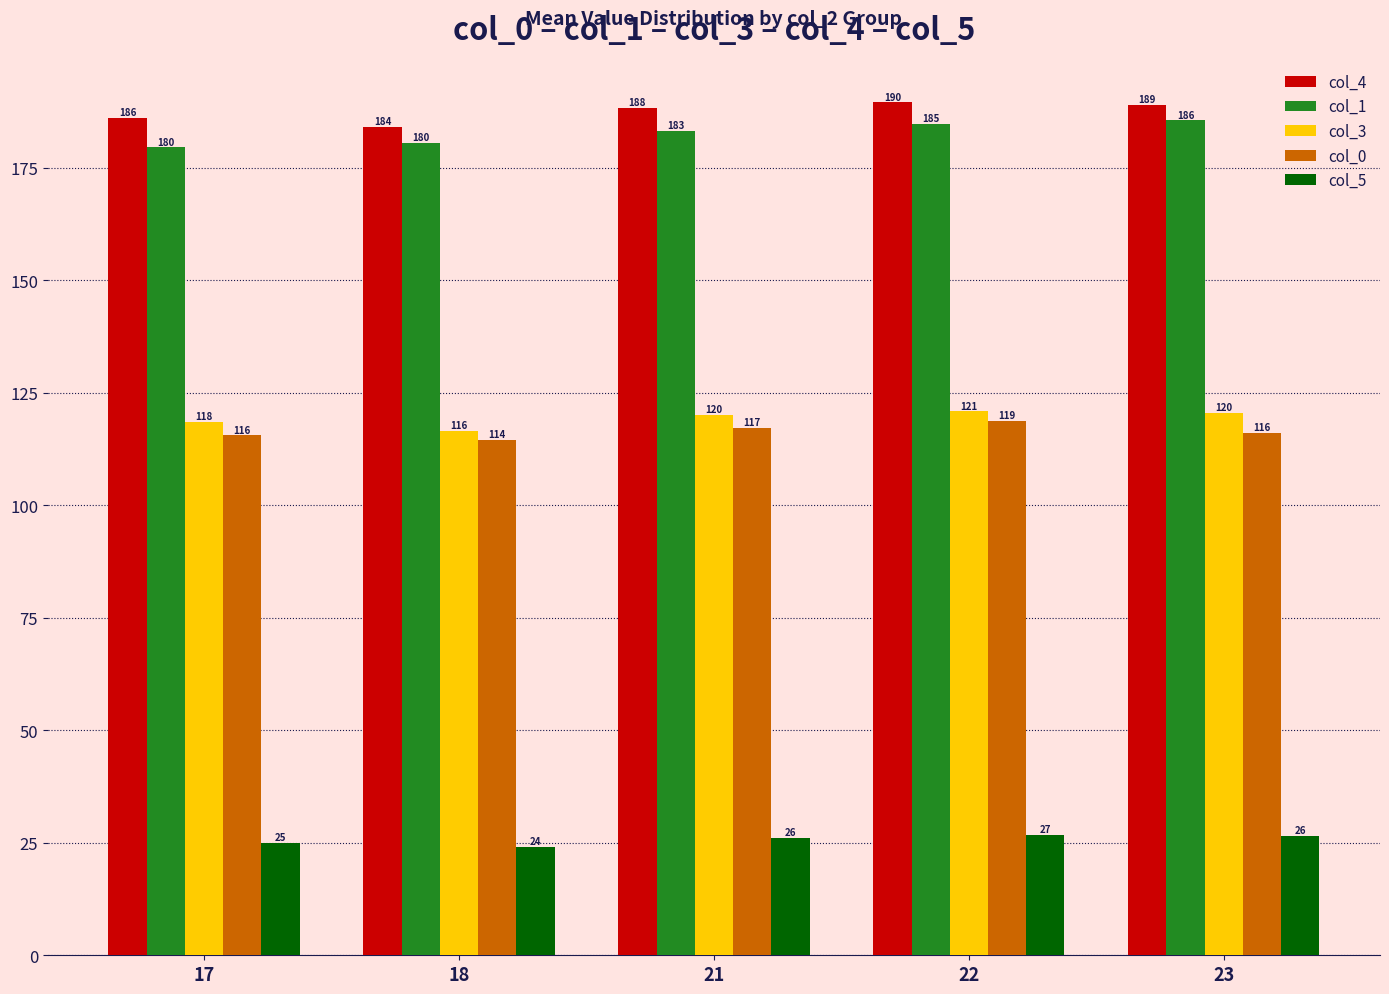

At 23, list the series in order from largest to smallest.

col_4, col_1, col_3, col_0, col_5